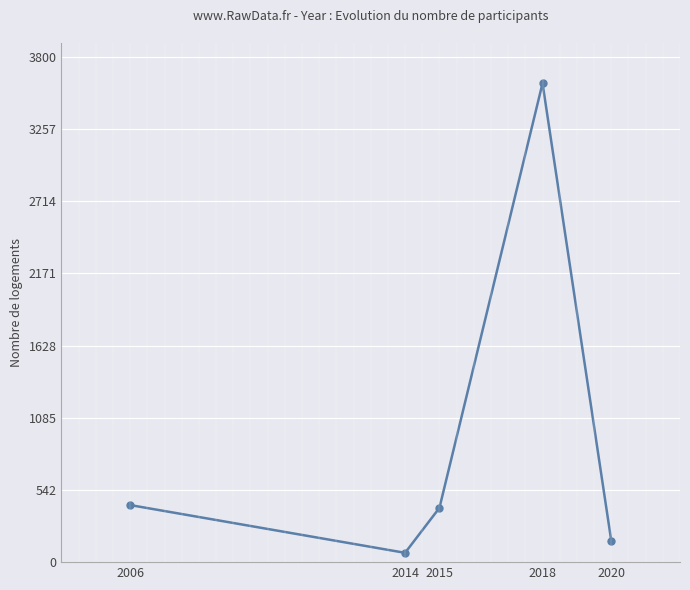

Does the chart display data point markers on the line(s)?

Yes